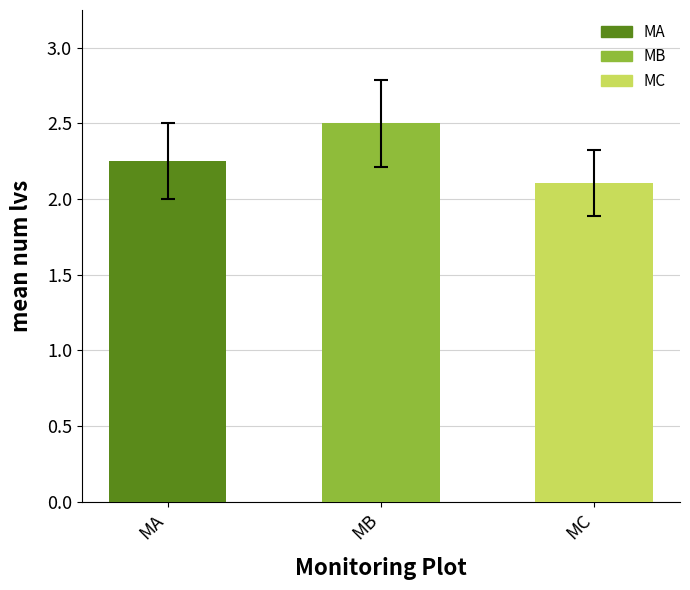

How many values are between 2 and 3?

3